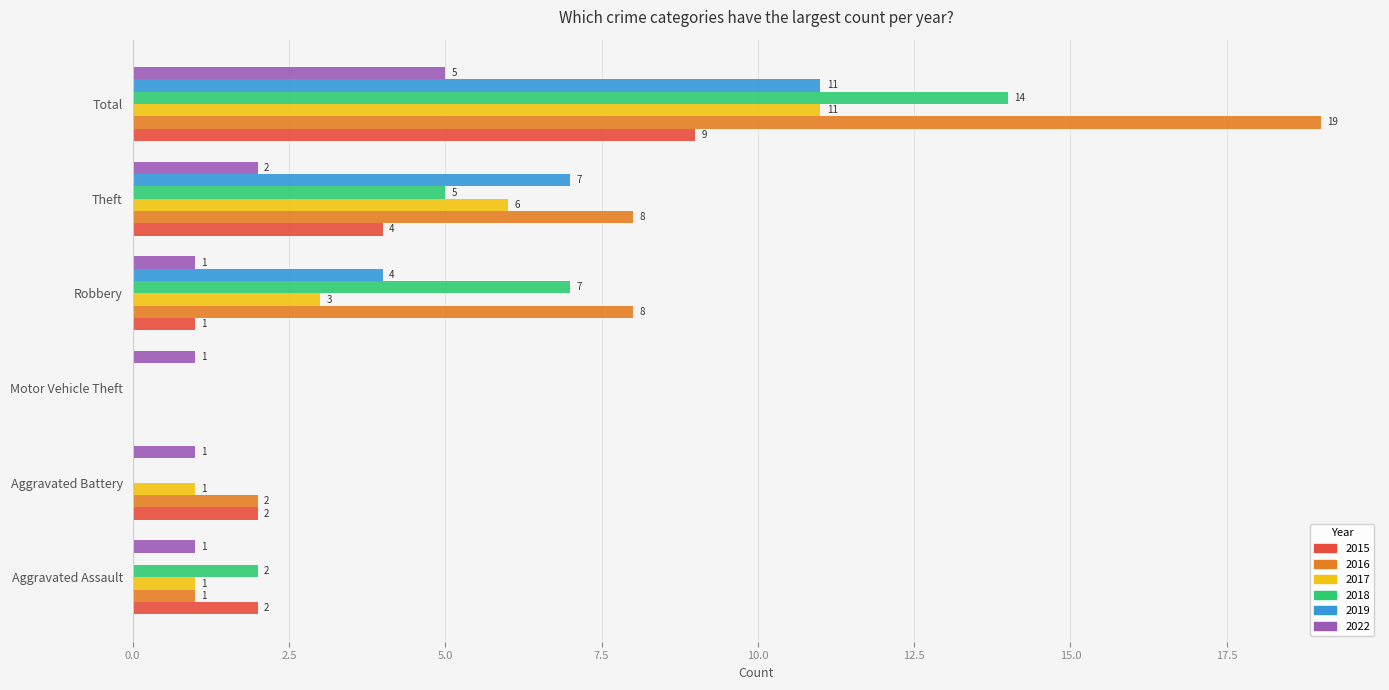

How many categories are shown in the chart?

6